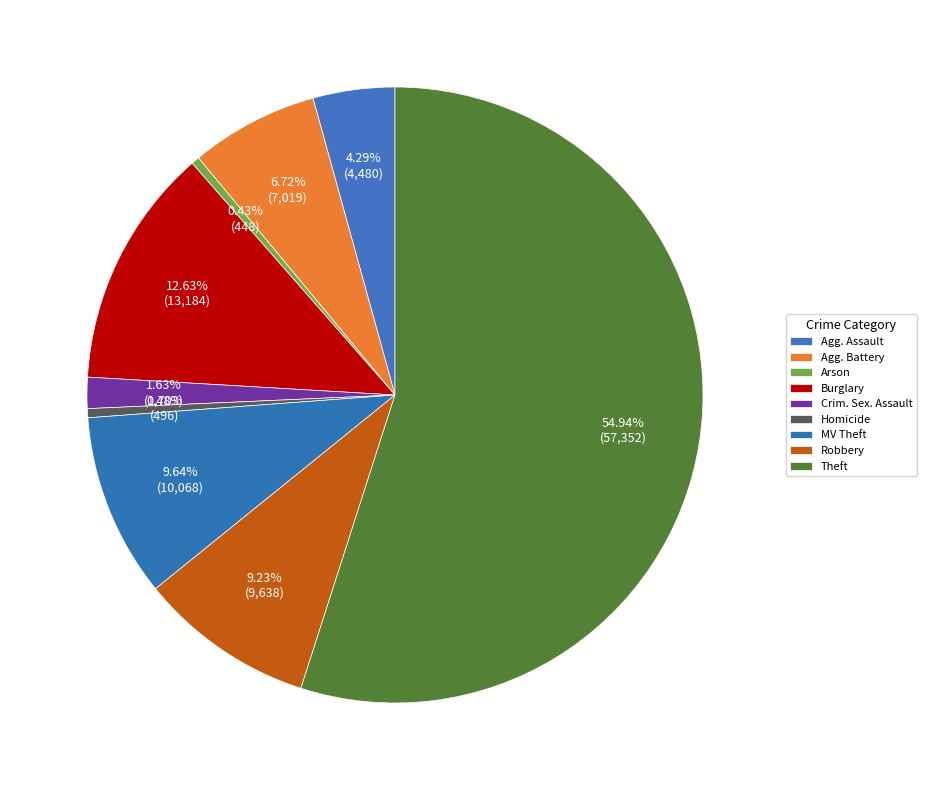

How many slices are in this pie chart?

9